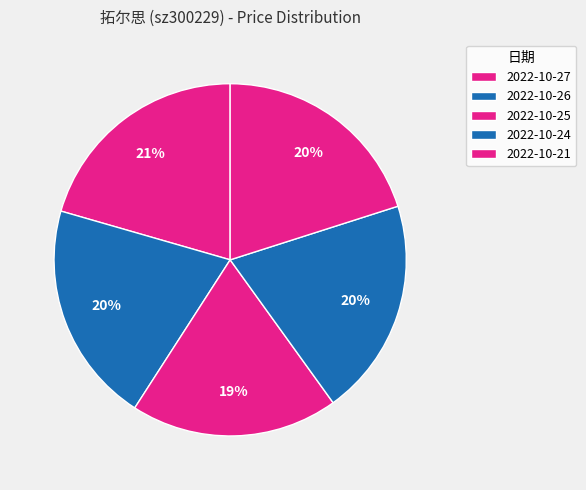

What is the ratio of the value at 2022-10-27 to the value at 2022-10-26?

1.0